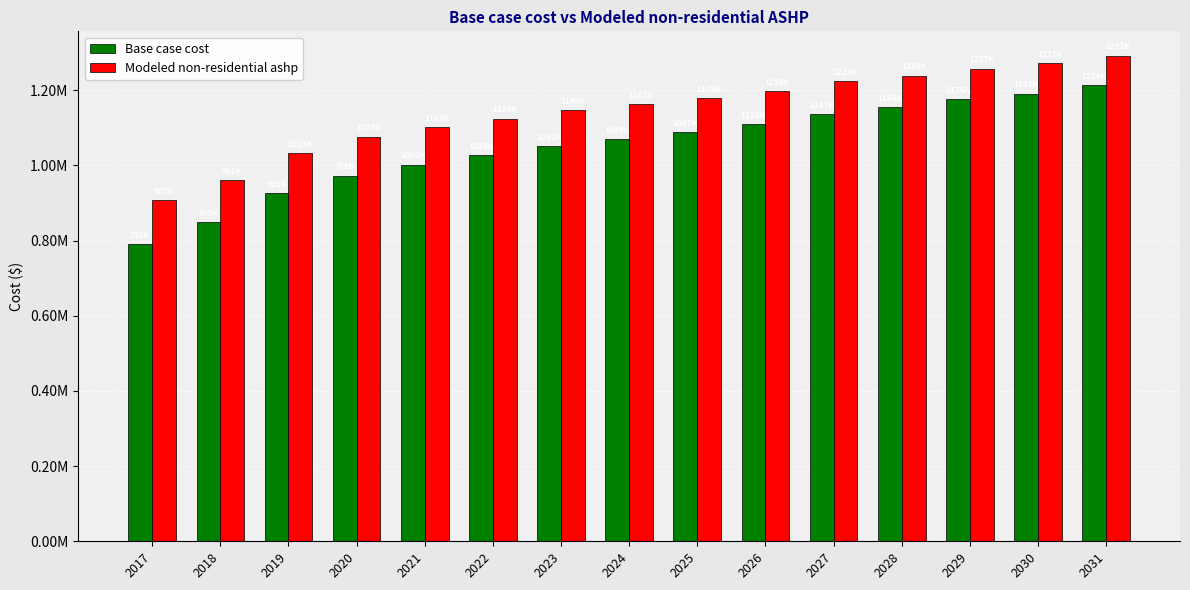

Does the chart contain stacked bars?

No